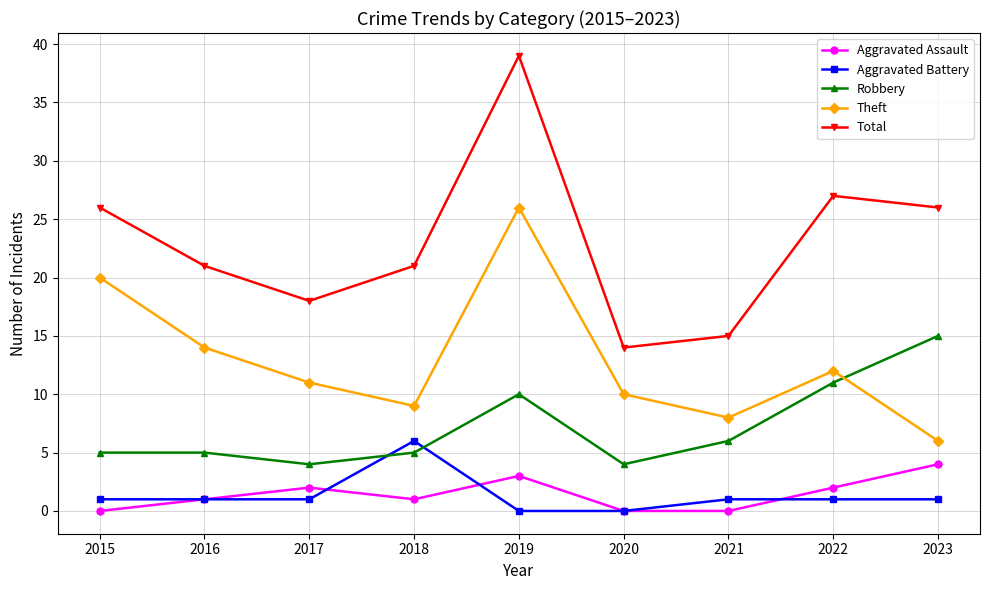

Which series has the largest total across all categories?

Total